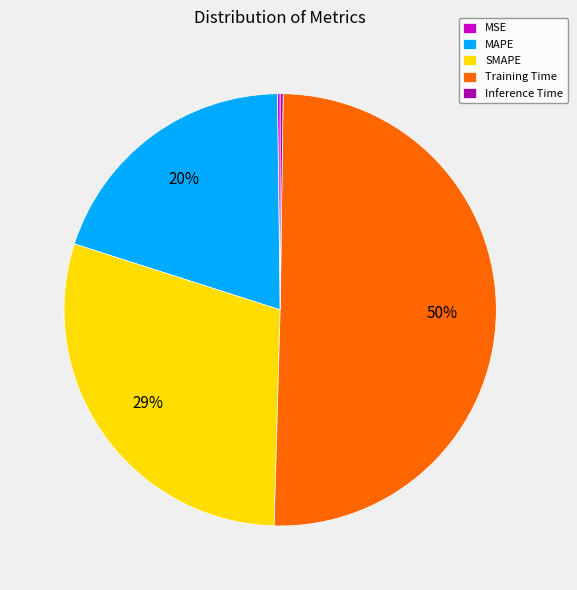

True or false: SMAPE accounts for 43% of the total.

False